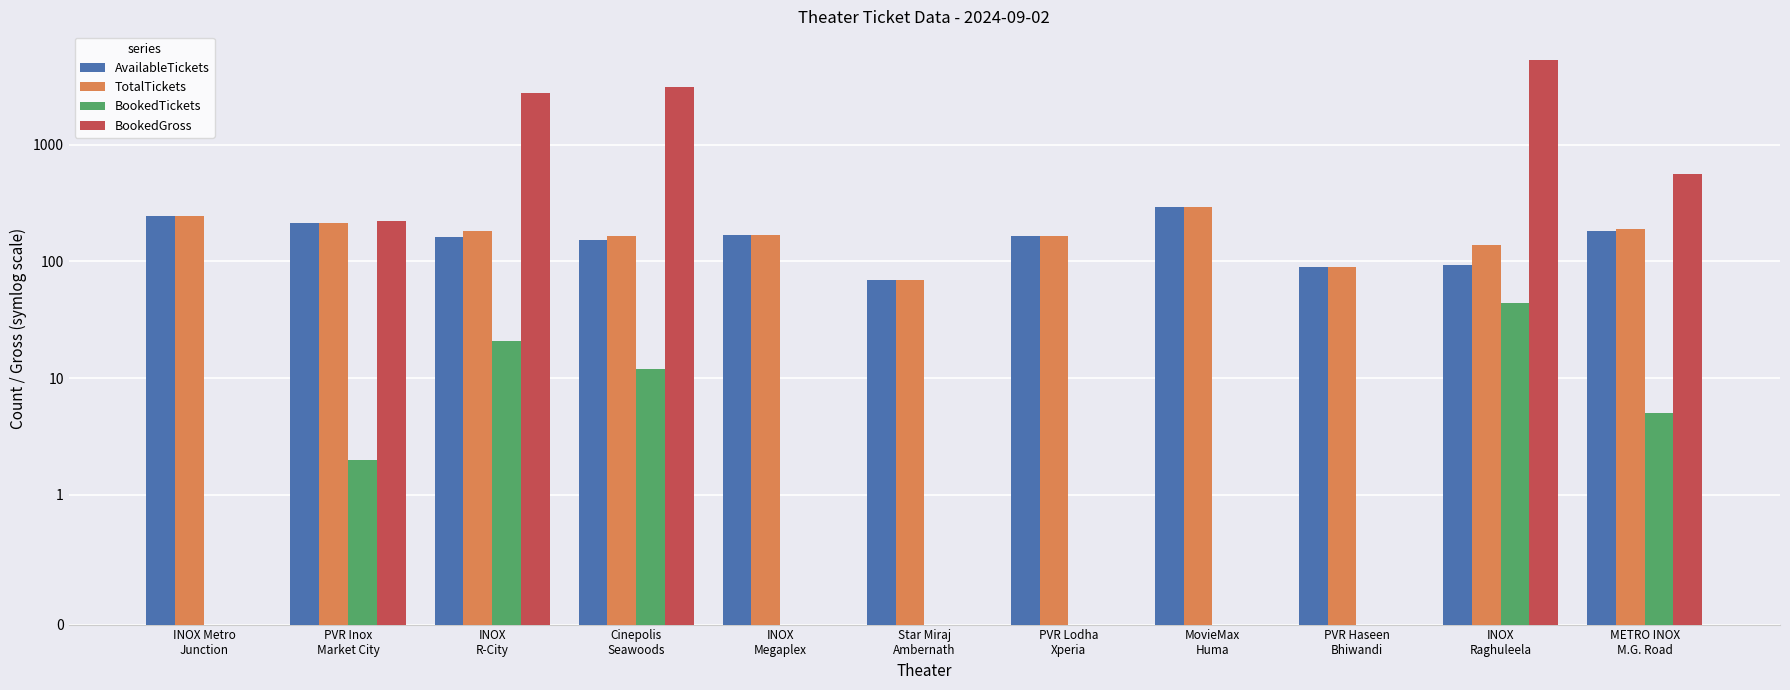

Reading left to right, what are all the values shown in this chart?

AvailableTickets: 246	213	162	152	169	70	164	294	90	94	184
TotalTickets: 246	215	183	164	169	70	164	294	90	138	189
BookedTickets: 0	2	21	12	0	0	0	0	0	44	5
BookedGross: 0	224	2752	3120	0	0	0	0	0	5360	560